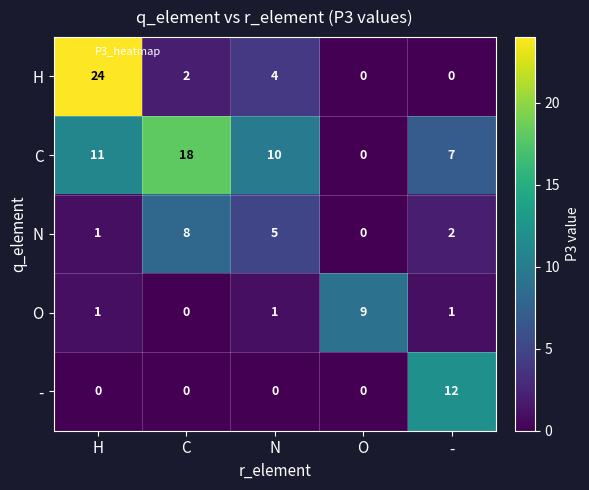

Which series has the widest spread of values?

H